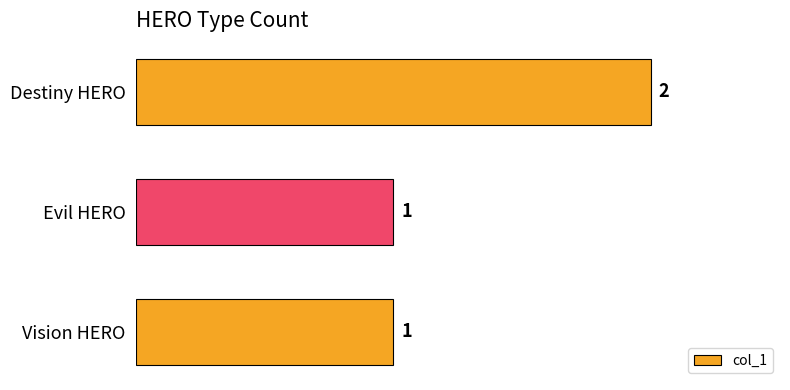

Which has a higher value, Evil HERO or Destiny HERO?

Destiny HERO